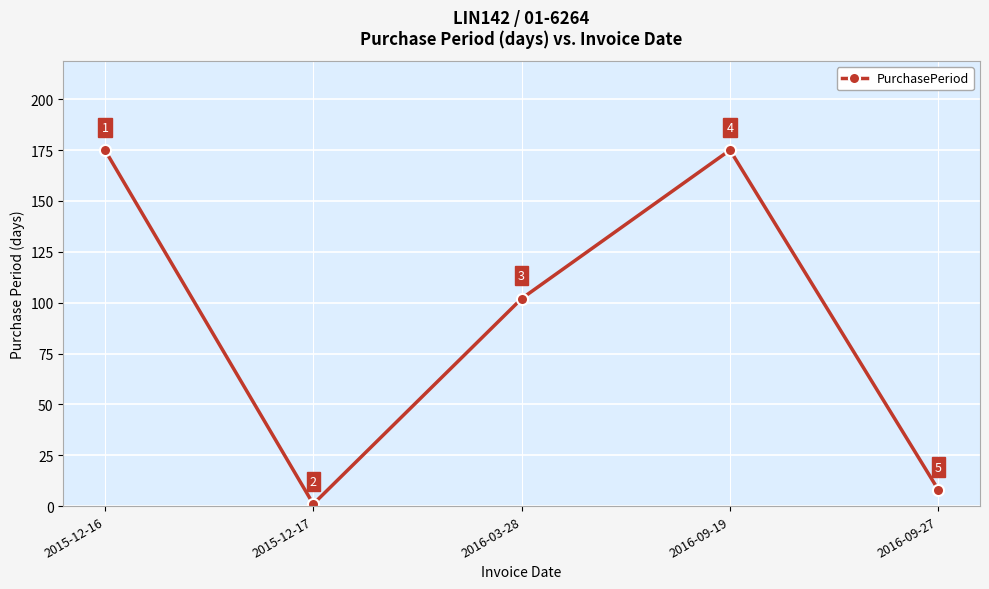

What is the smallest value displayed?

1